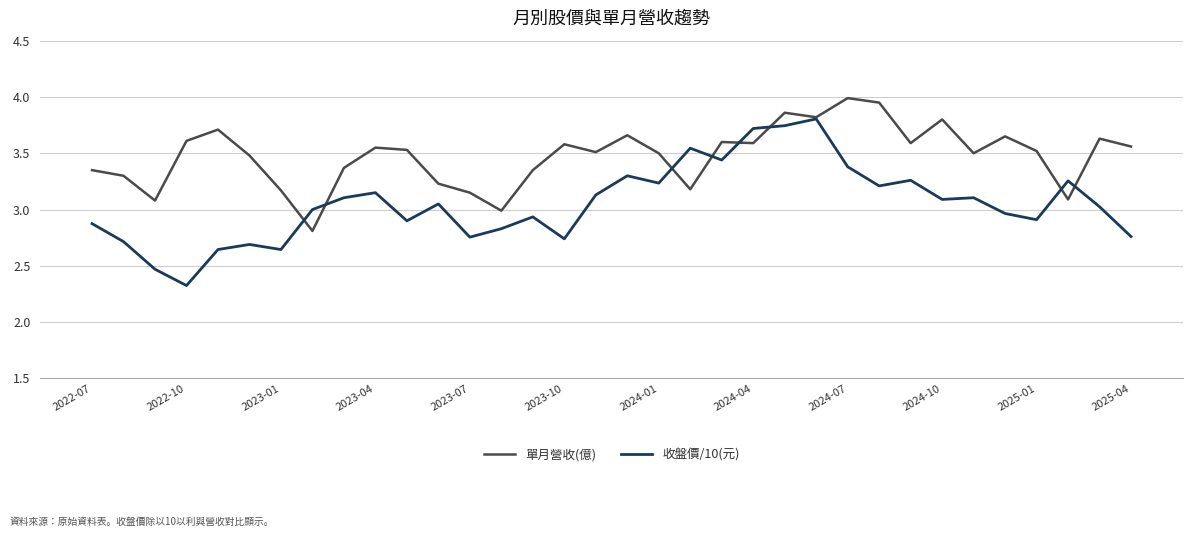

Which series has the widest spread of values?

收盤價/10(元)